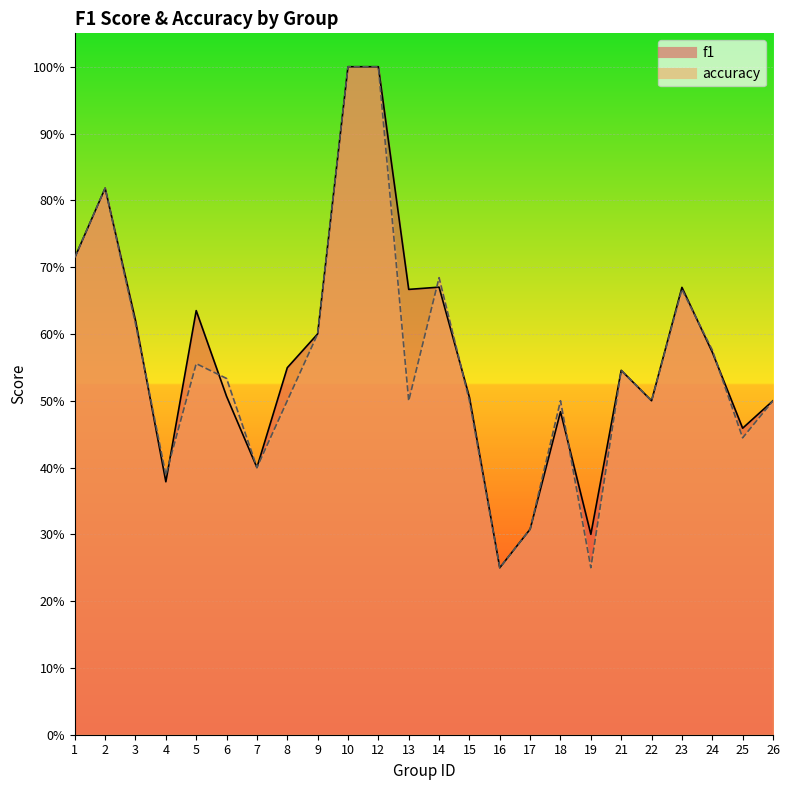

Which has a higher value, 6 or 10?

10